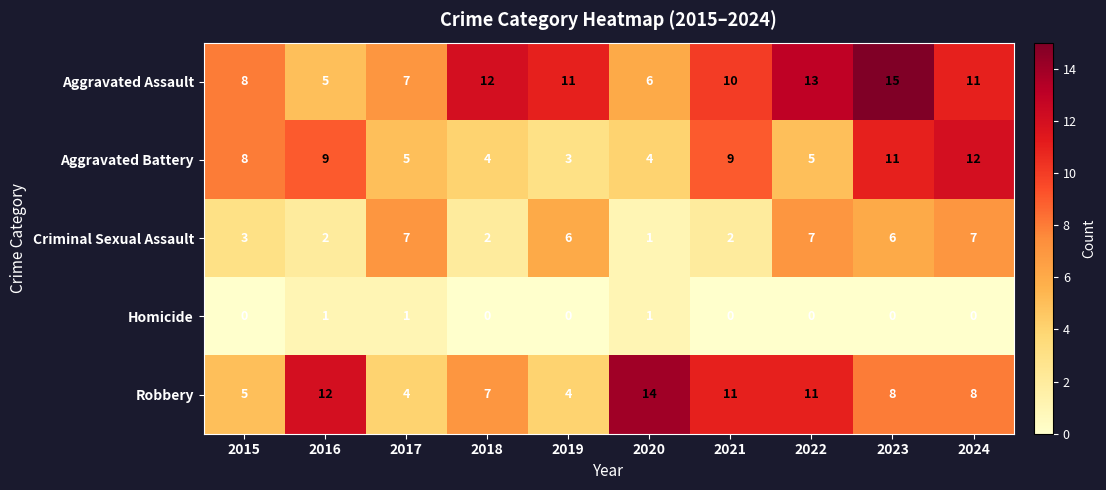

How many data points does each series have?

10